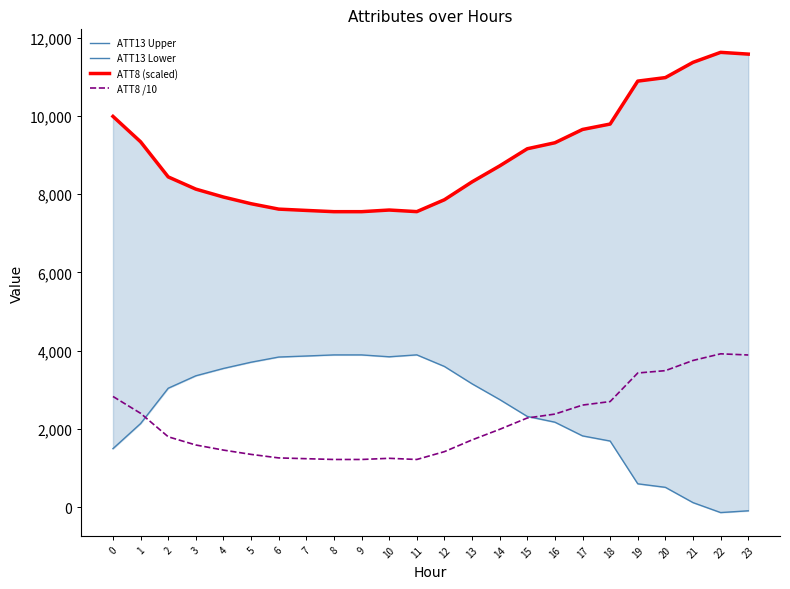

The value of ATT8 (scaled) at 12 is 7857.2. True or false?

True